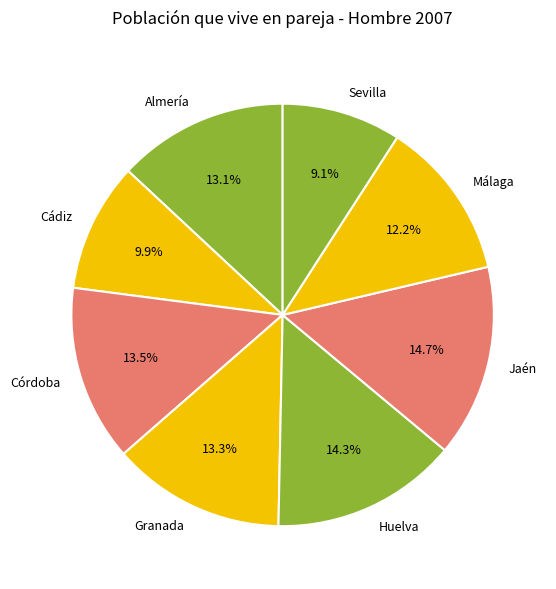

Is Granada the majority of the pie?

No